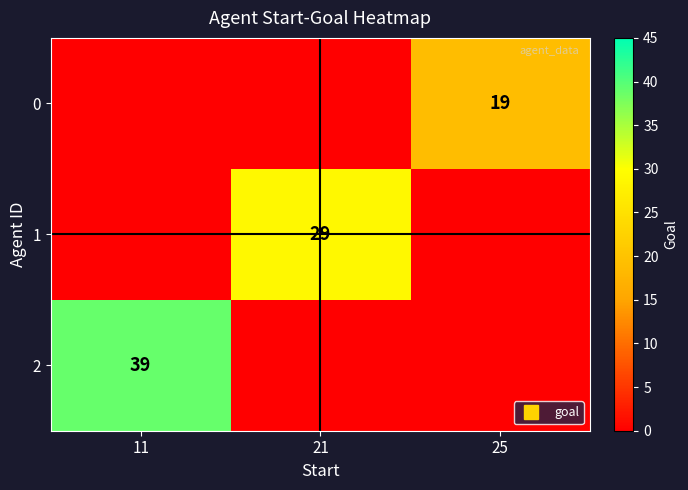

What is the difference between the maximum and second lowest values in the 1 series?

29